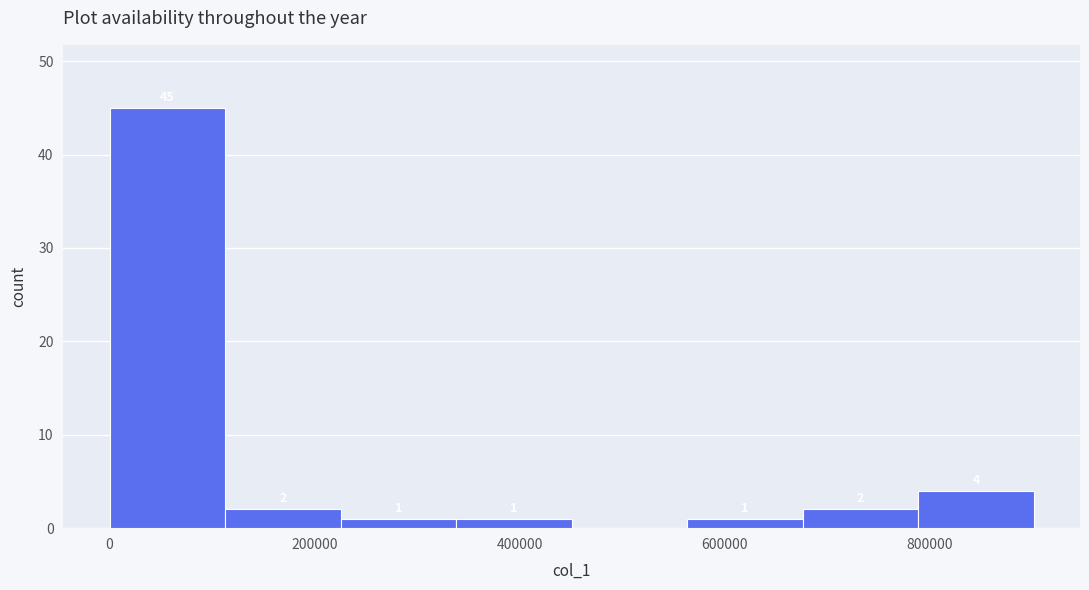

Which range on the x-axis has the tallest bar?

0 to 120000